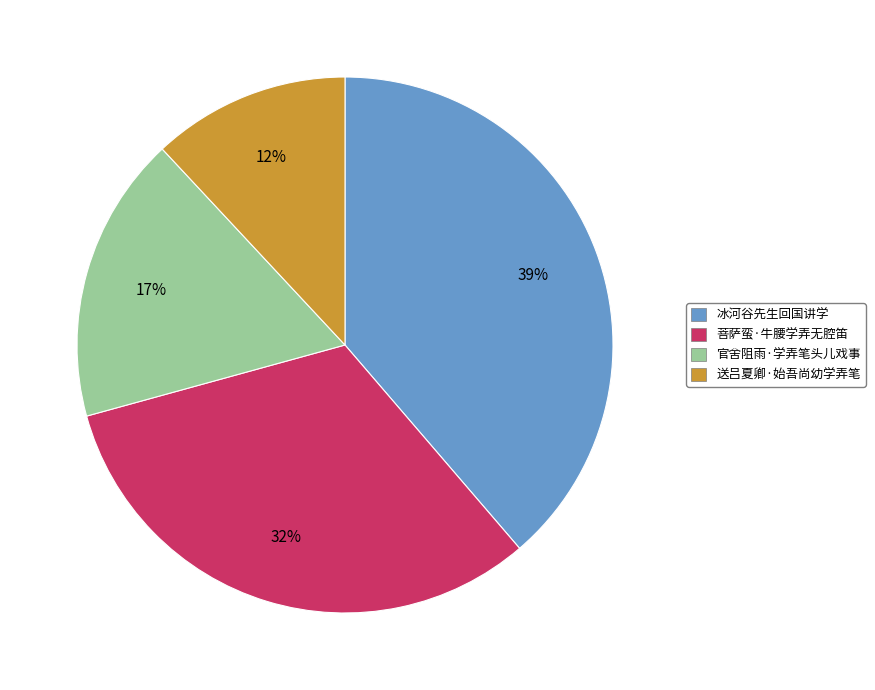

Which category has the biggest portion of the pie?

冰河谷先生回国讲学